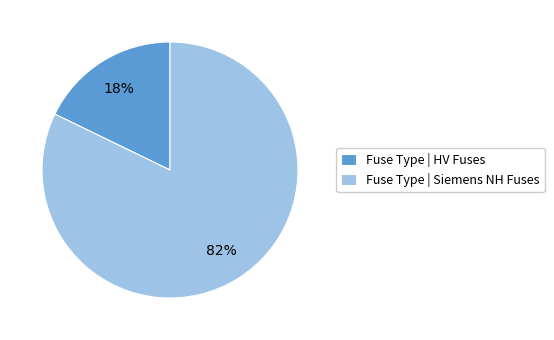

To the nearest percent, what percentage of the pie is Fuse Type | HV Fuses?

18%